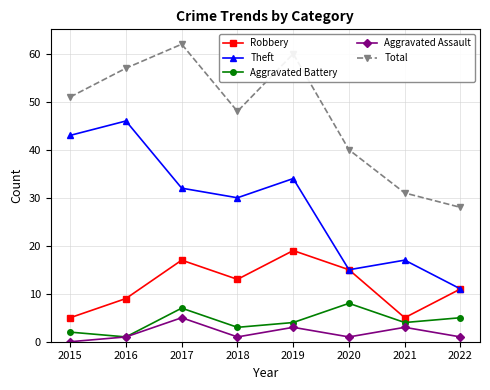

Is it true that Total equals 21 at 2018?

False